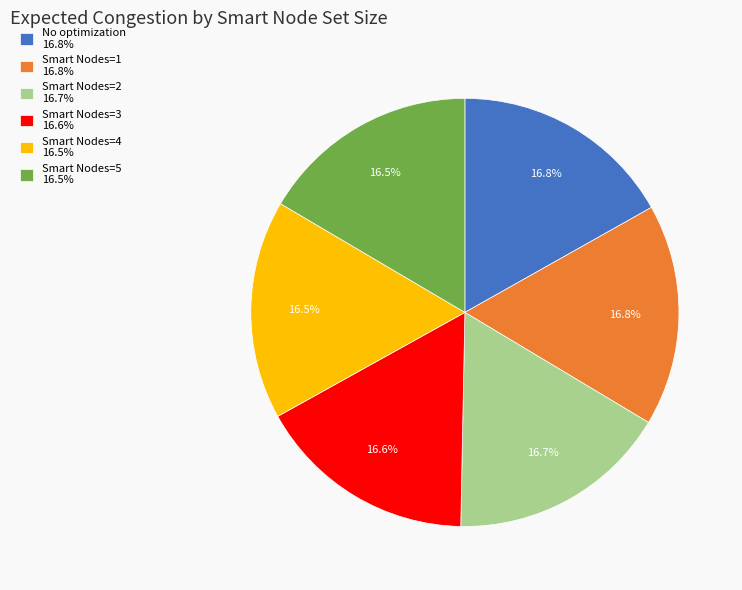

Does any single category account for the majority?

No